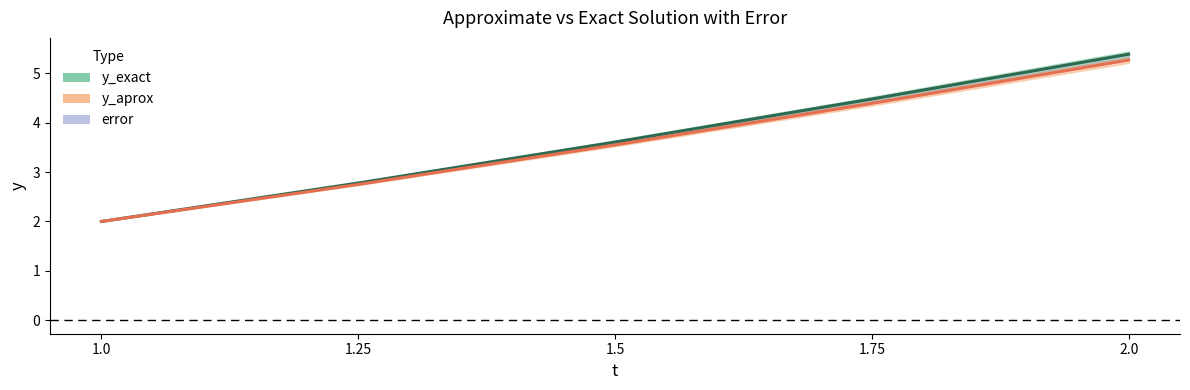

Which series changed the most between 1.5 and 2.0?

y_exact